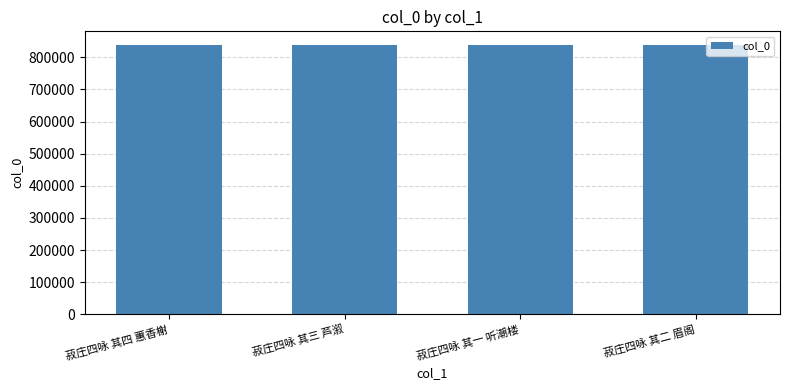

What is the greatest value displayed?

838929